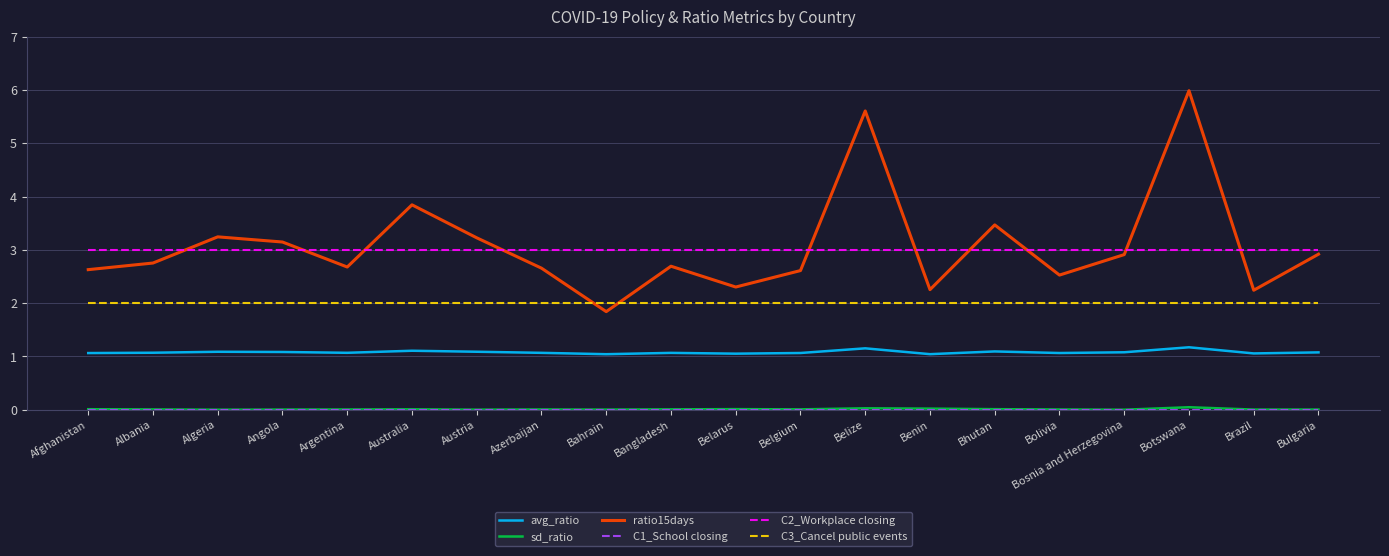

The ratio15days series shows 3.1 at Angola. True or false?

True